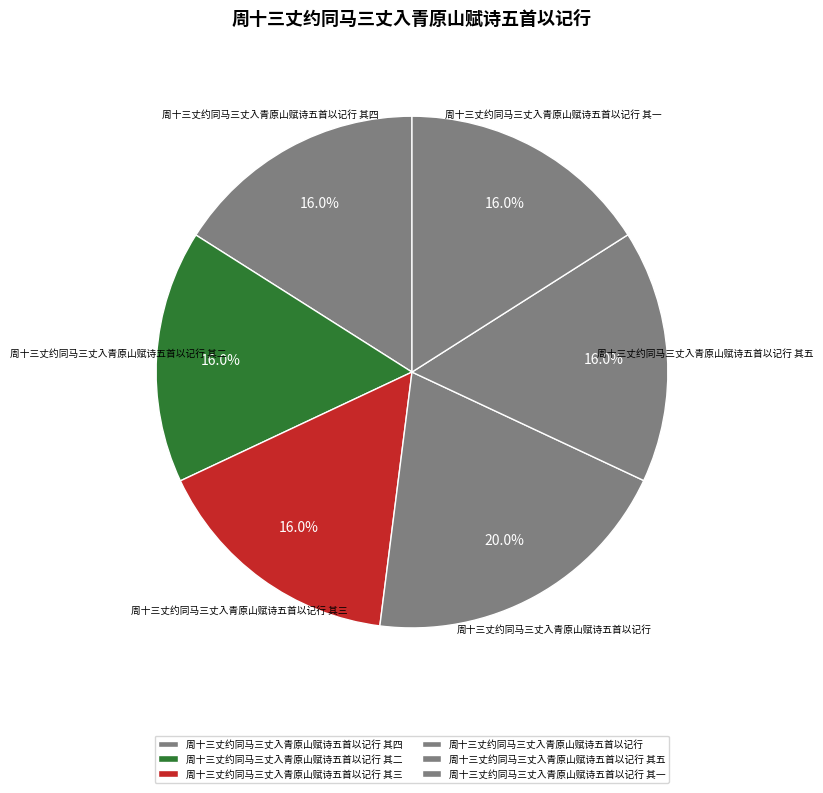

Count the number of slices in the pie.

6